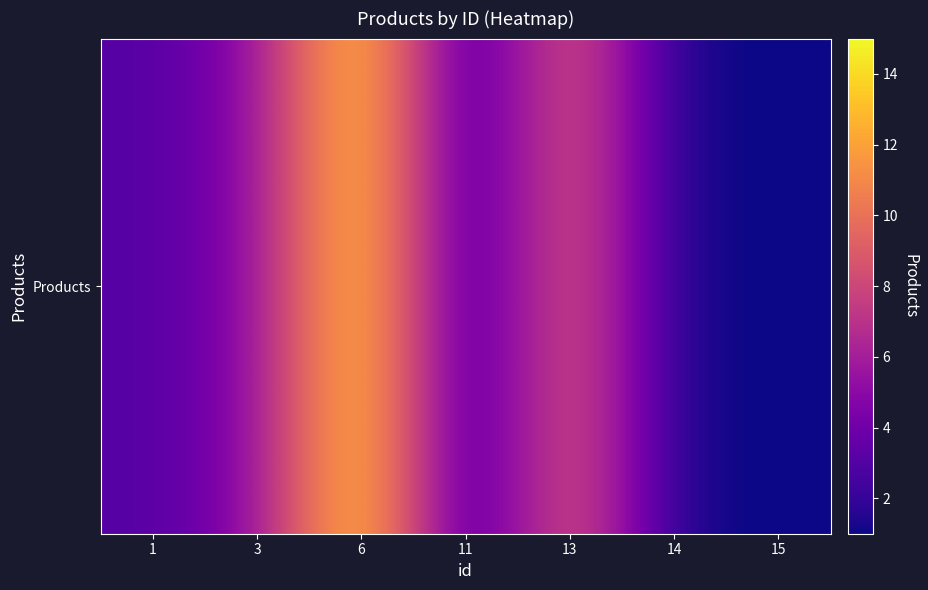

Reading left to right, list all the values displayed in this chart.

1=3	3=5	6=15	11=1	13=10	14=1	15=1